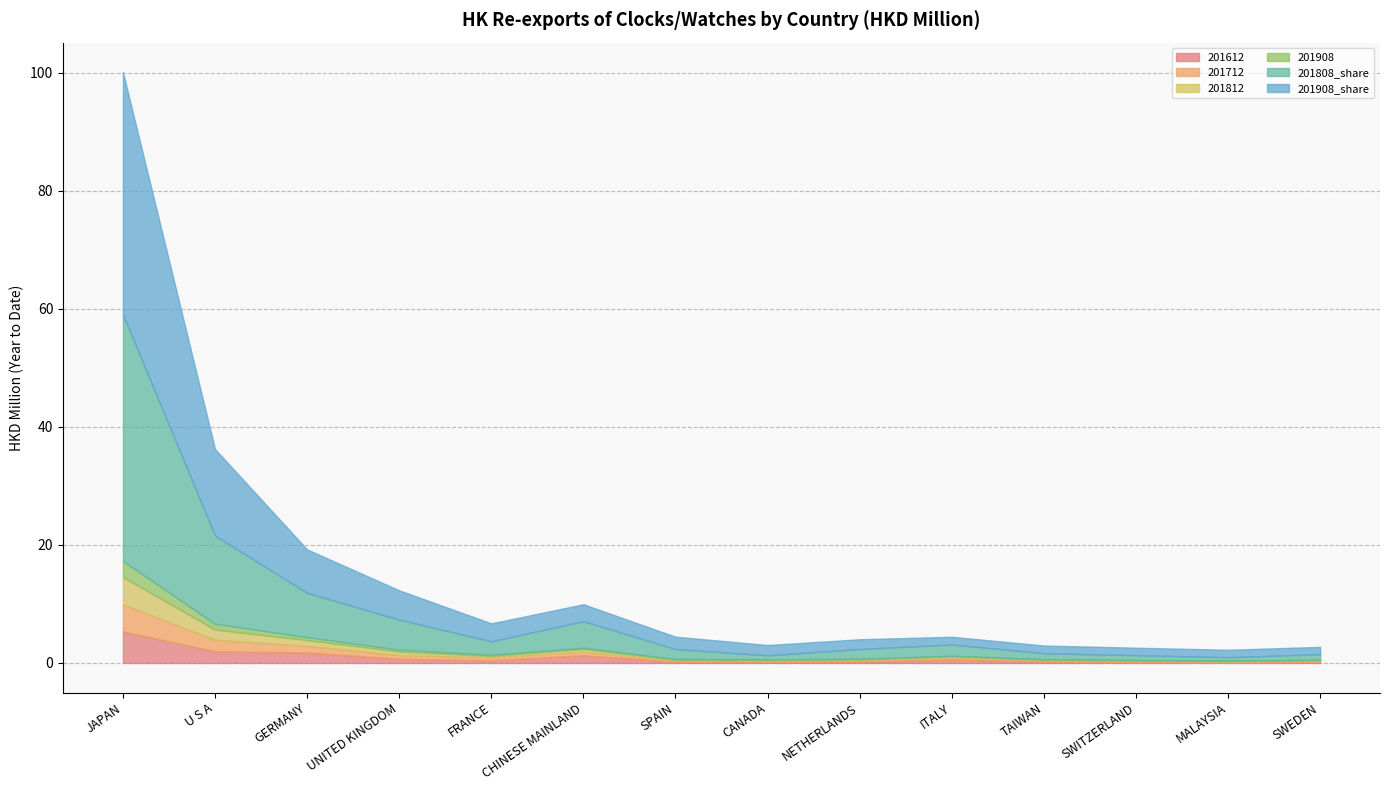

List the labels in order of 201908 value, smallest first.

SWEDEN, MALAYSIA, SWITZERLAND, TAIWAN, ITALY, NETHERLANDS, CANADA, SPAIN, CHINESE MAINLAND, FRANCE, UNITED KINGDOM, GERMANY, U S A, JAPAN